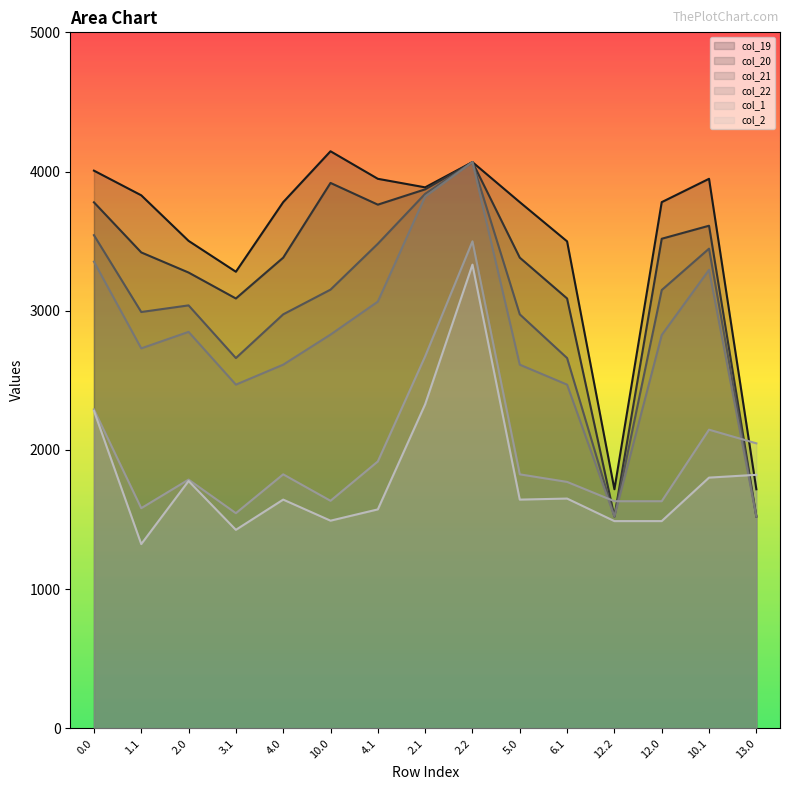

What is the value of the col_21 point at the 9th from the left?

4067.6